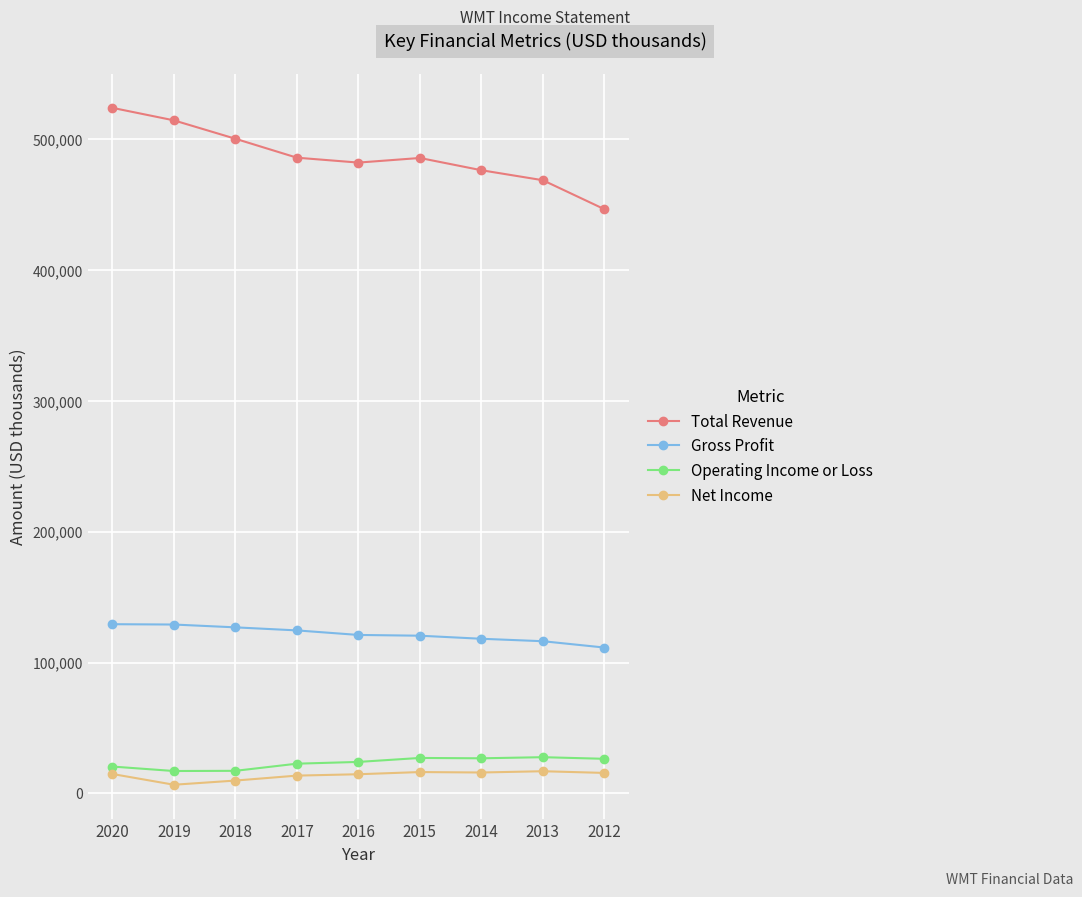

What is the approximate value of Operating Income or Loss at 2014, to the nearest 50?

26850